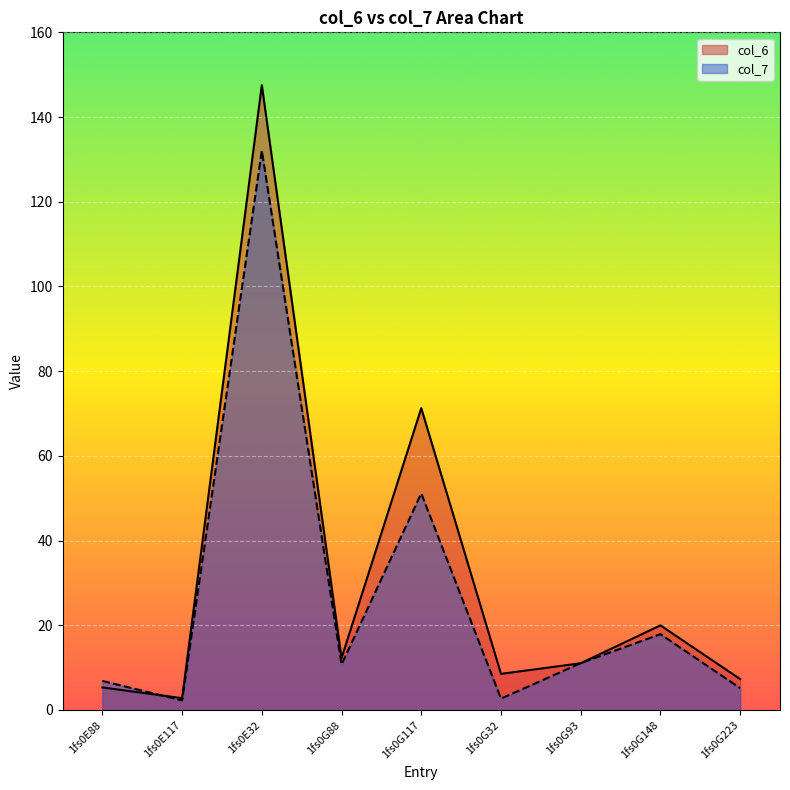

What is the value of the col_7 point at the 6th from the left?

2.7